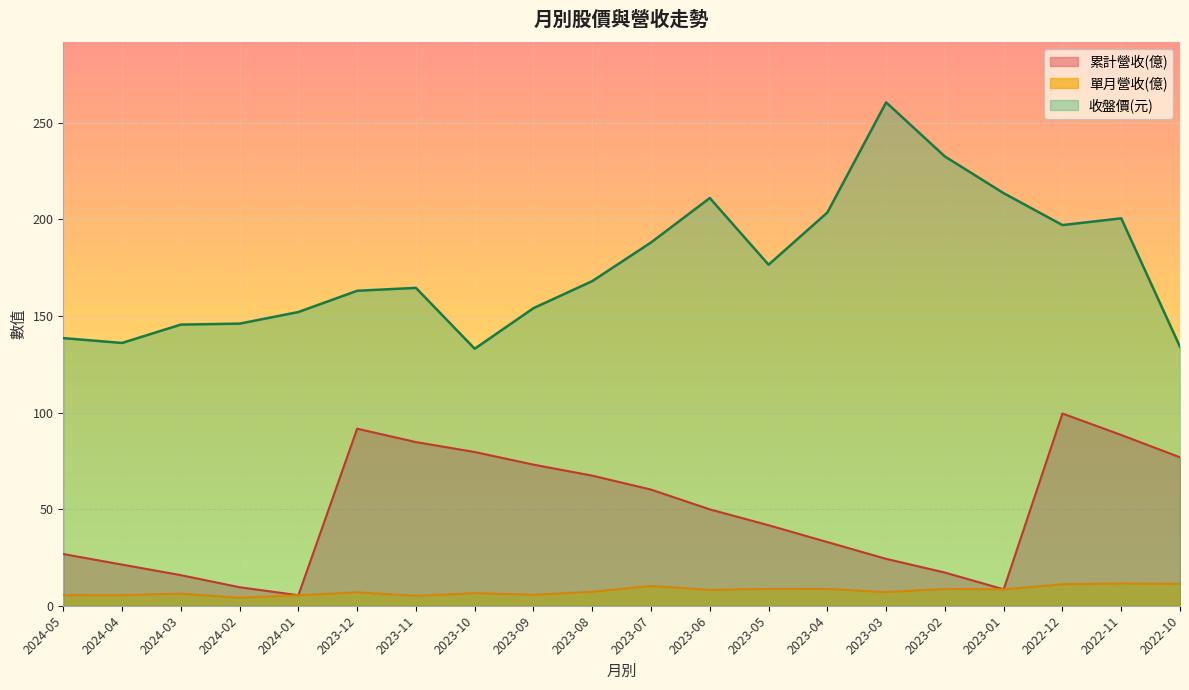

List the series in order of their overall mean, highest first.

收盤價(元), 累計營收(億), 單月營收(億)